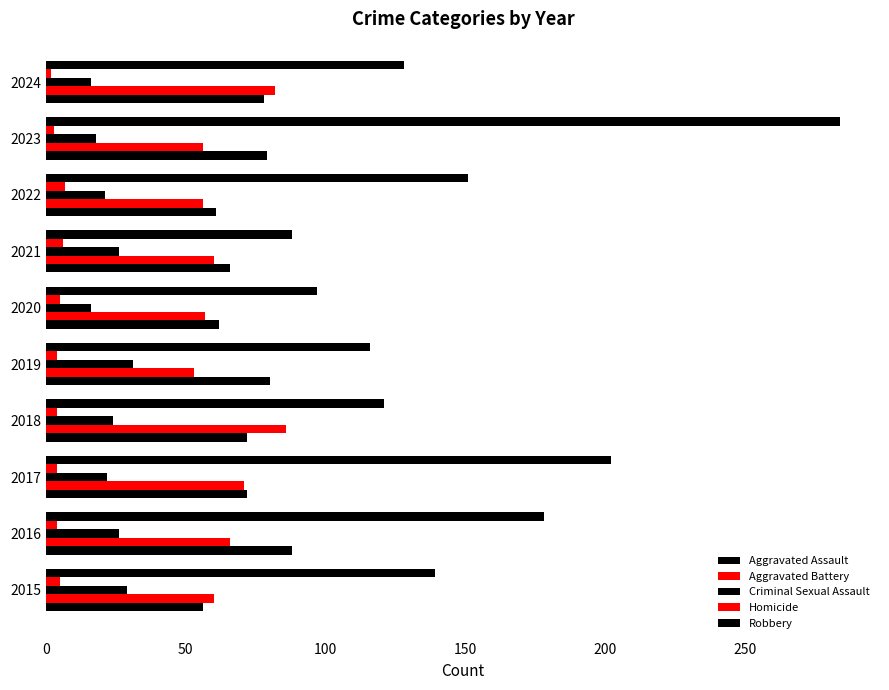

How many series are shown in this chart?

5